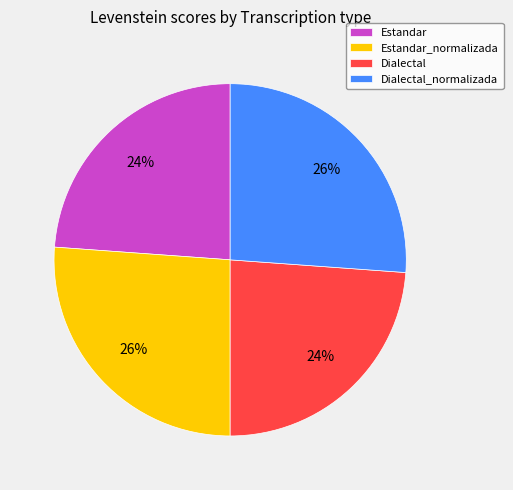

To the nearest percent, what is the average slice percentage?

25%